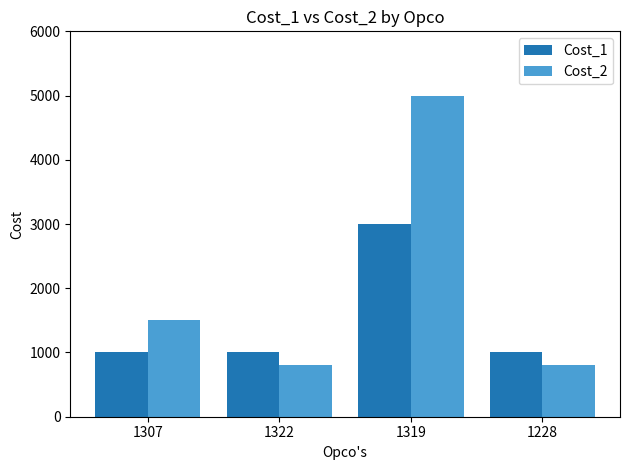

The value of Cost_2 at 1307 is 1500. True or false?

True